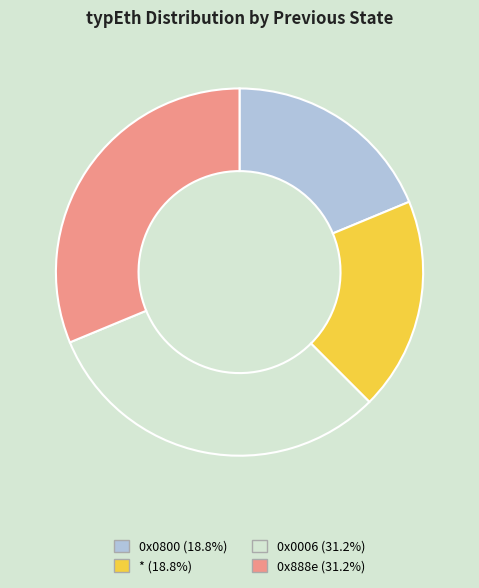

Combined, do 0x888e and 0x0006 account for over 50%?

Yes